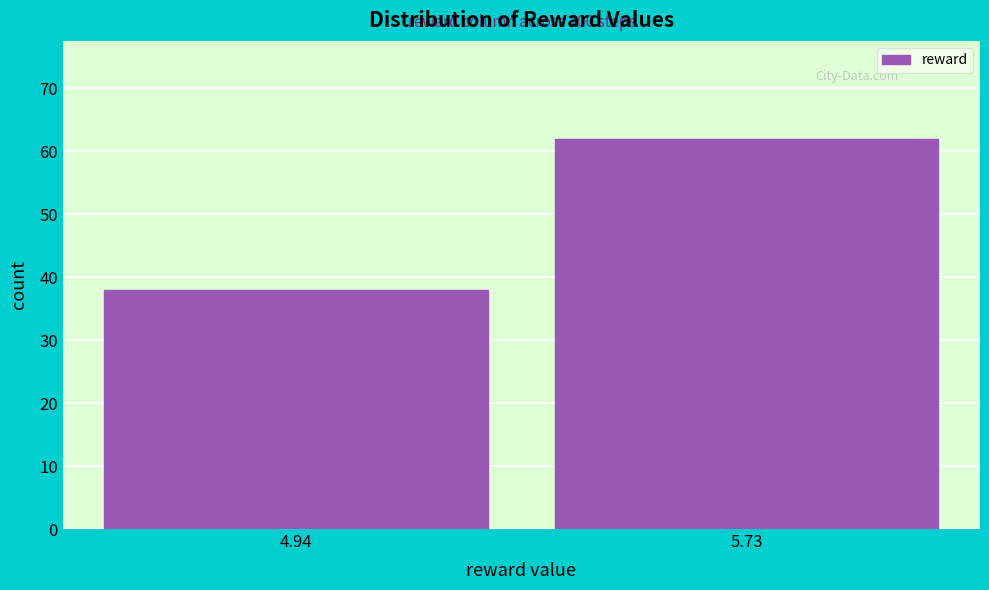

Reading right to left, list all the values displayed in this chart.

62	38